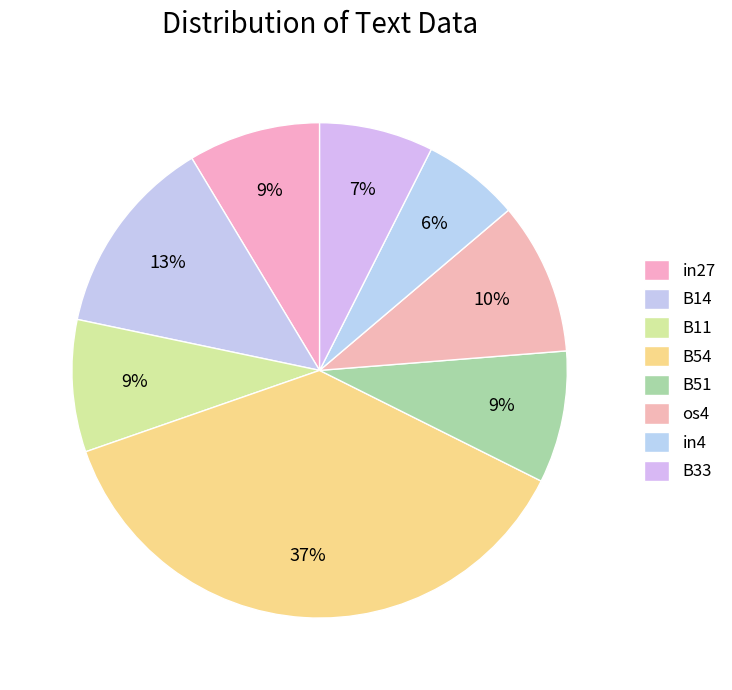

Which has a higher value, B14 or B11?

B14